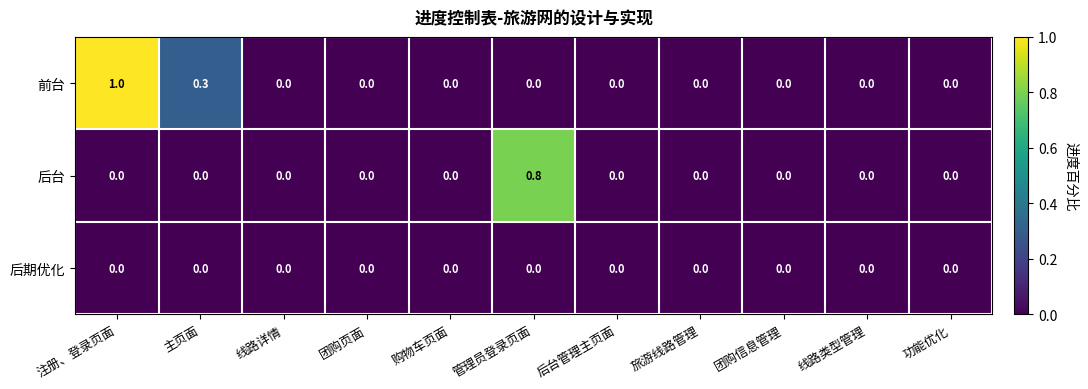

List the series in order of their overall mean, lowest first.

后期优化, 后台, 前台